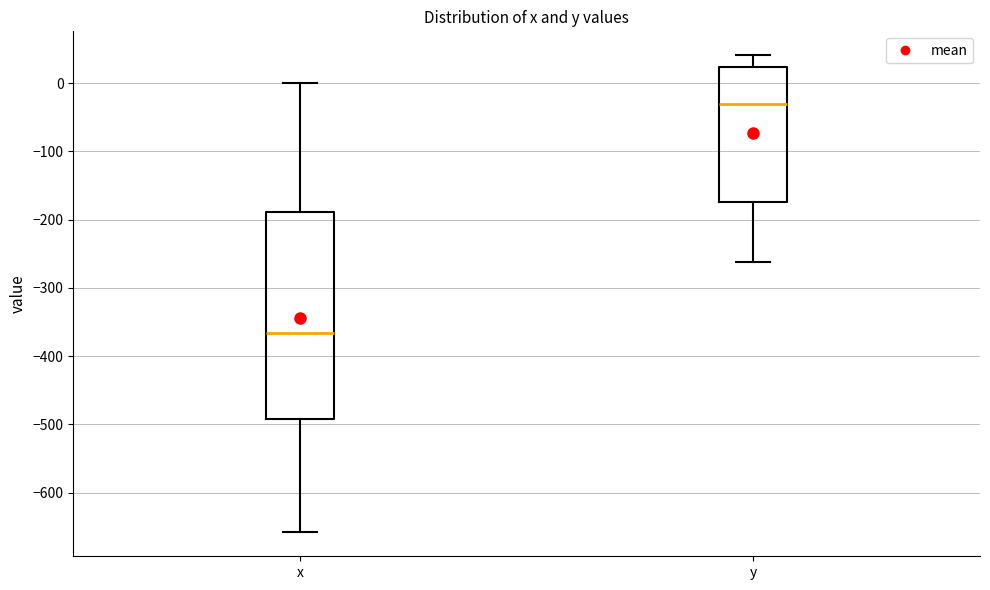

Where does the upper whisker of the box for y end on the y-axis? The values are not printed on the chart, so give them approximately, as read against the axis.

40